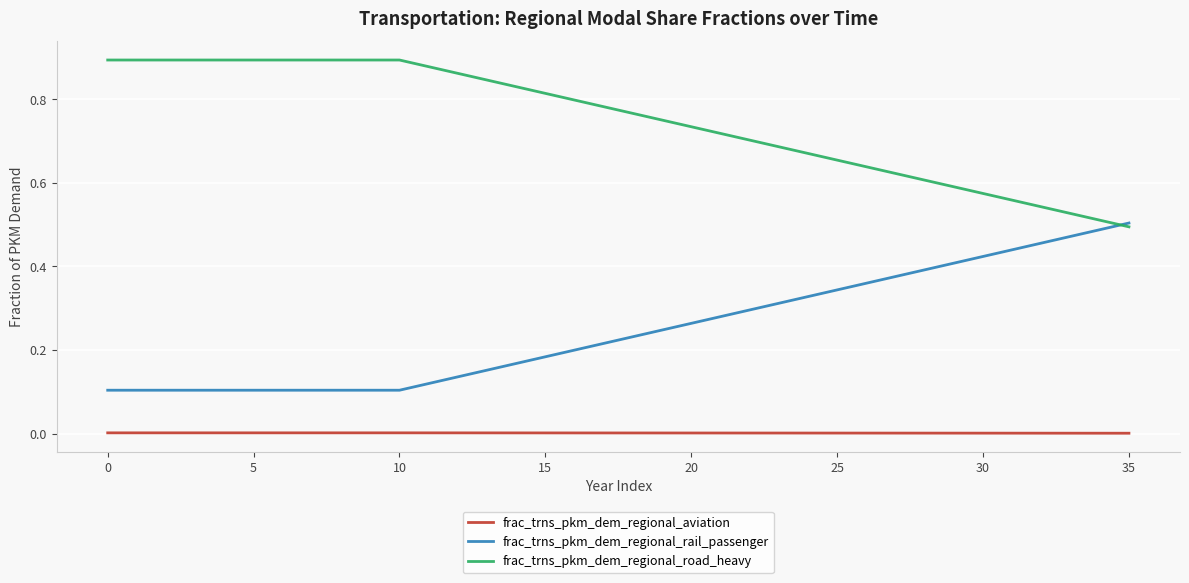

True or false: frac_trns_pkm_dem_regional_road_heavy and frac_trns_pkm_dem_regional_aviation cross at least once.

False